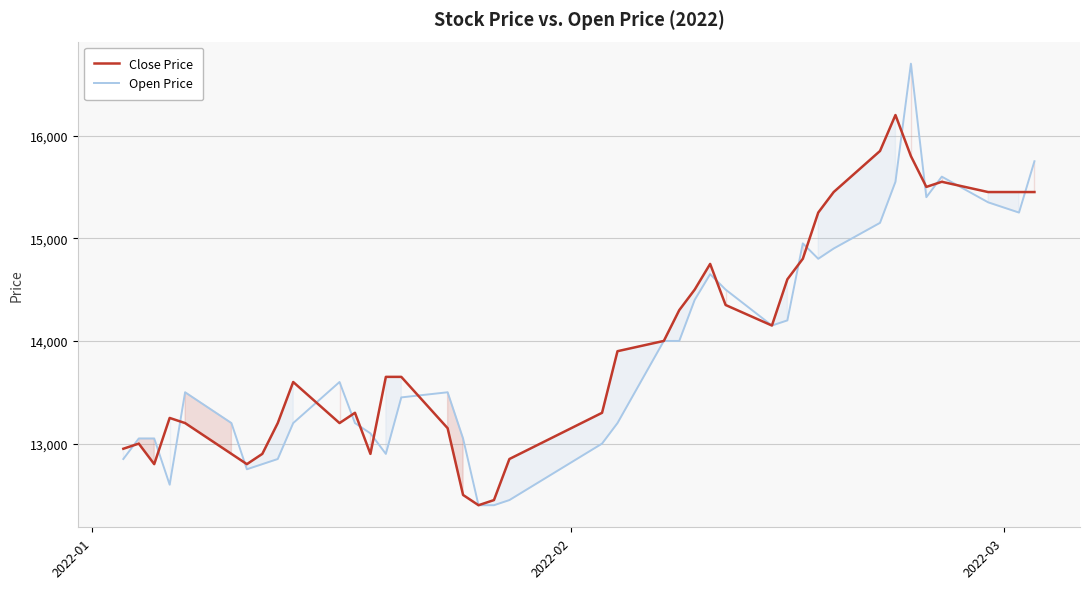

How many times do Close Price and Open Price cross each other?

17